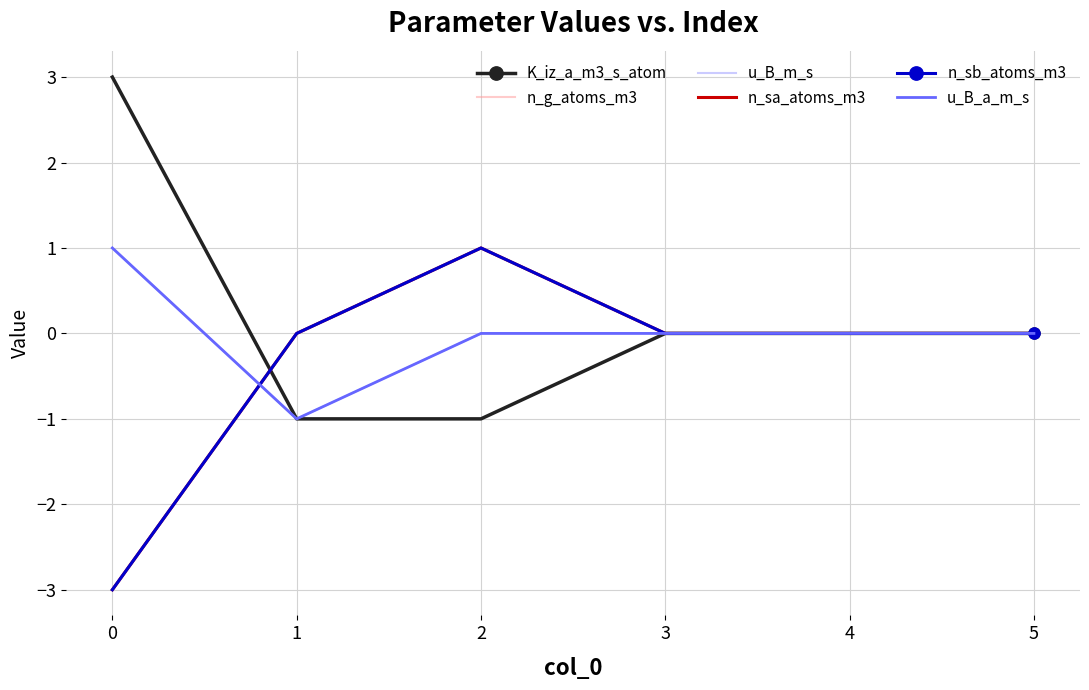

List the series in order of their peak value, lowest first.

n_g_atoms_m3, u_B_m_s, n_sa_atoms_m3, n_sb_atoms_m3, u_B_a_m_s, K_iz_a_m3_s_atom